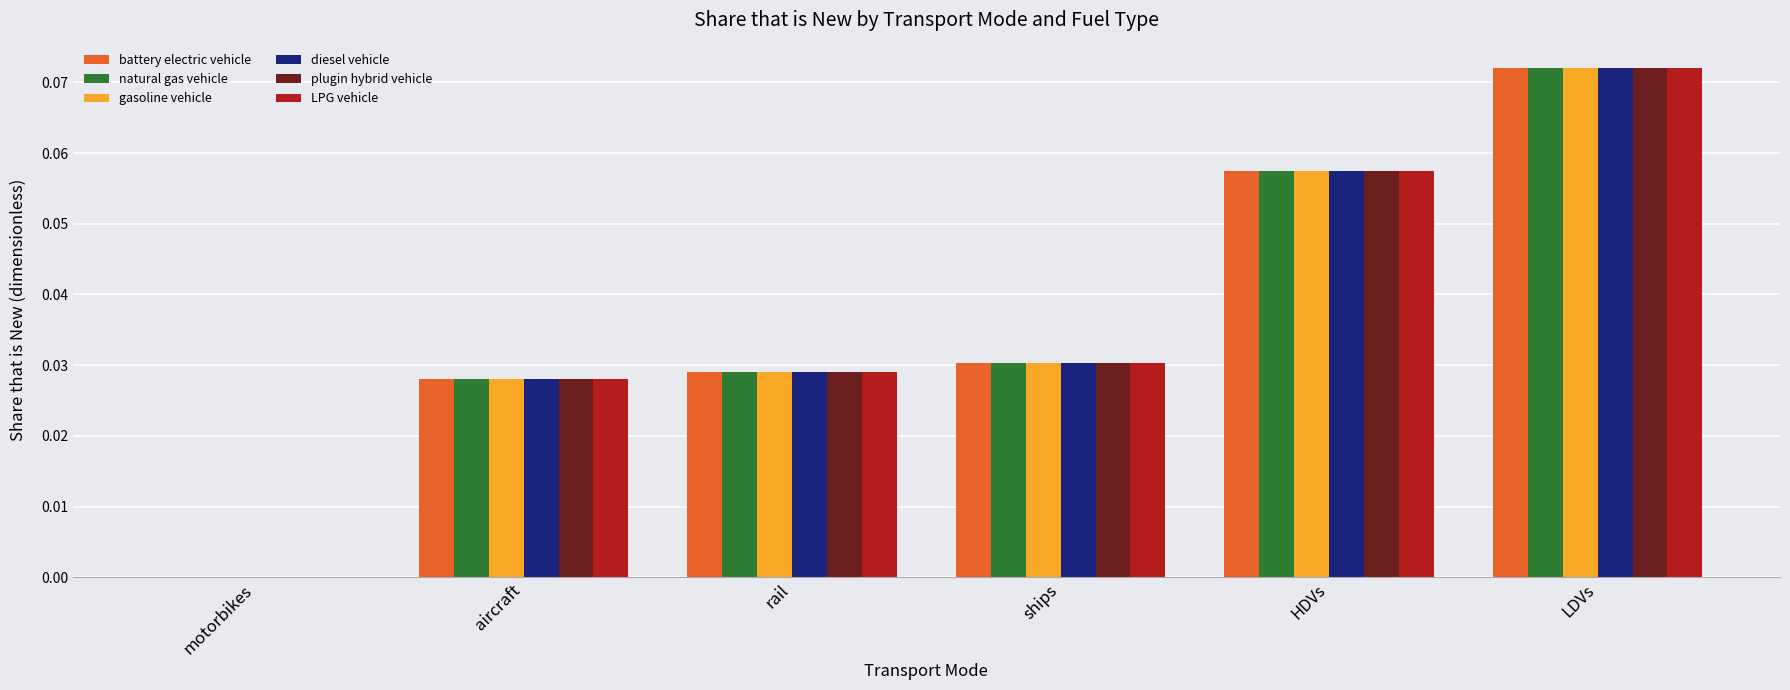

The gasoline vehicle series shows 0.0 at ships. True or false?

True